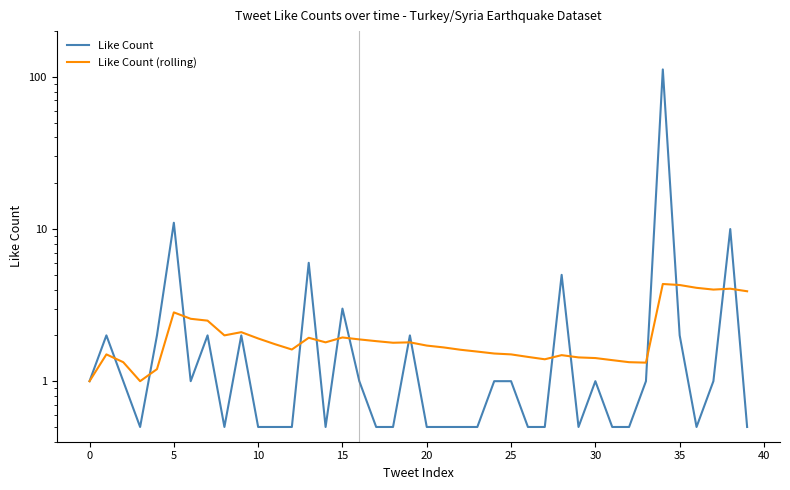

The value of Like Count at 24 is 1.0. True or false?

True